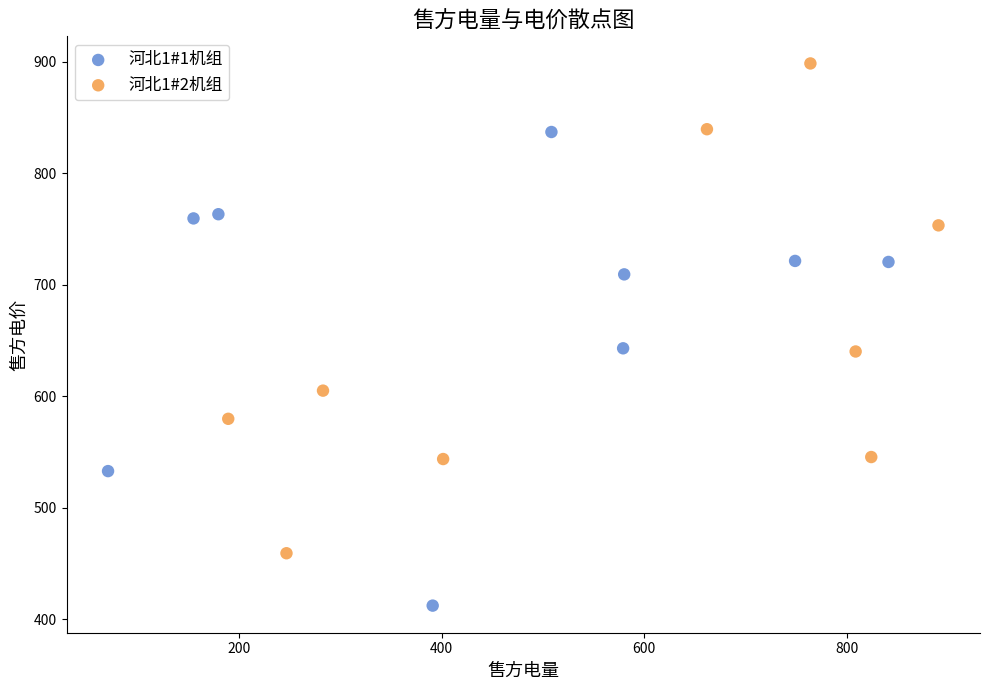

Which series reaches the minimum Y coordinate?

河北1#1机组